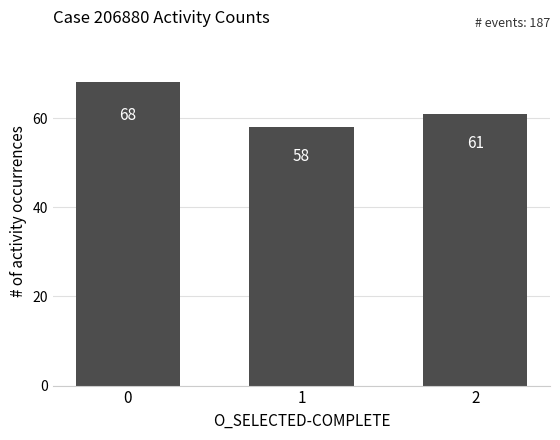

What is the smallest value displayed?

58